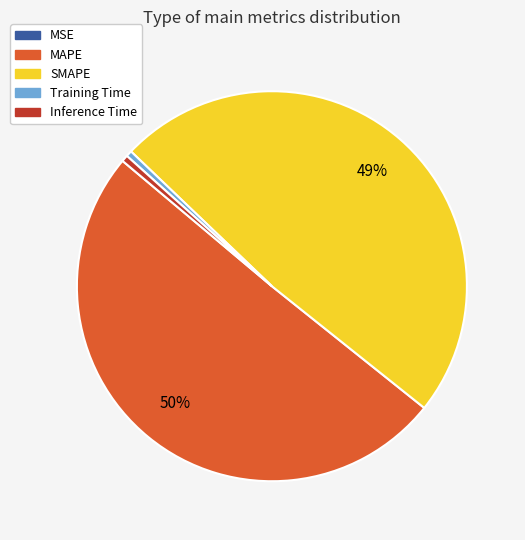

What is the largest slice in the pie chart?

MAPE